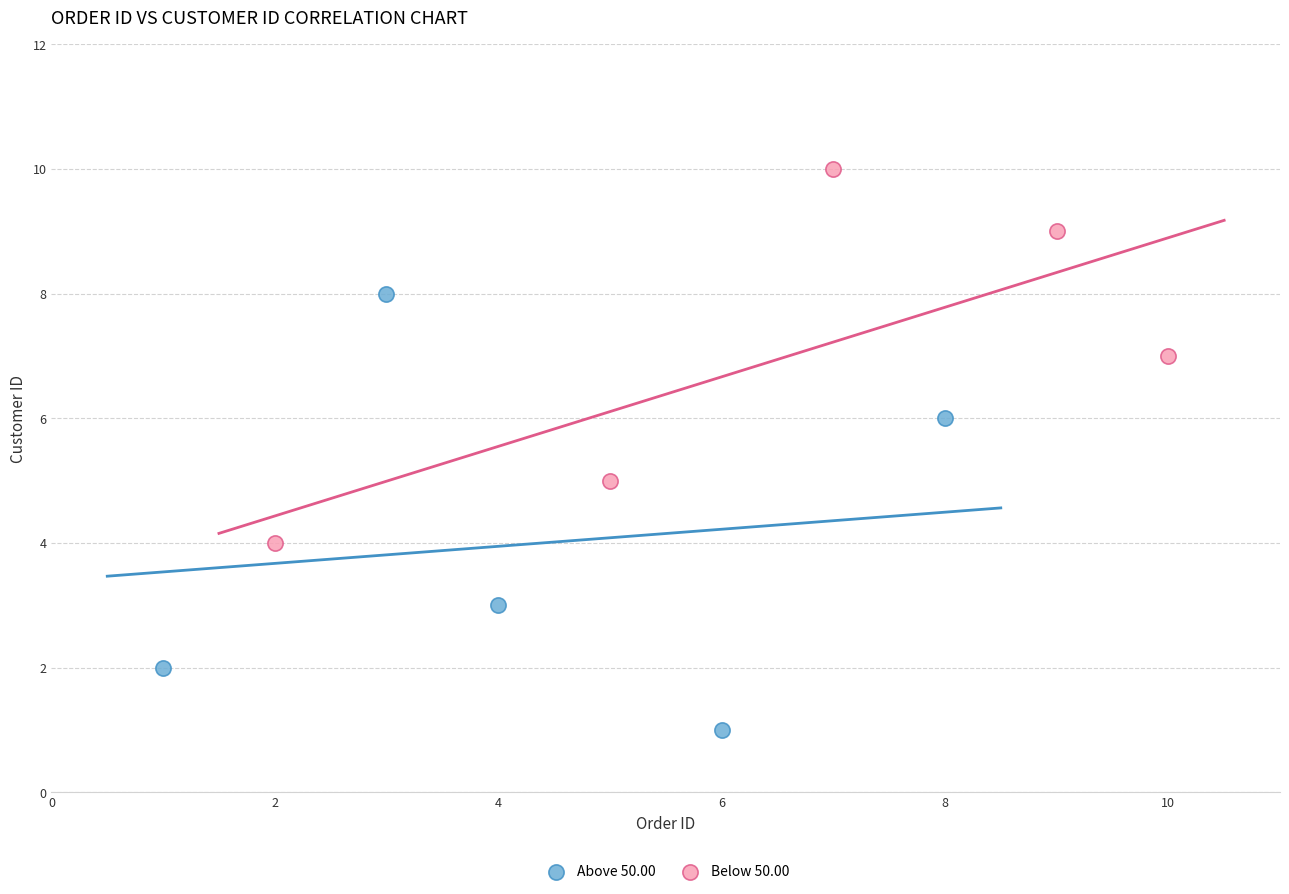

Which series reaches the maximum Y coordinate?

Below 50.00